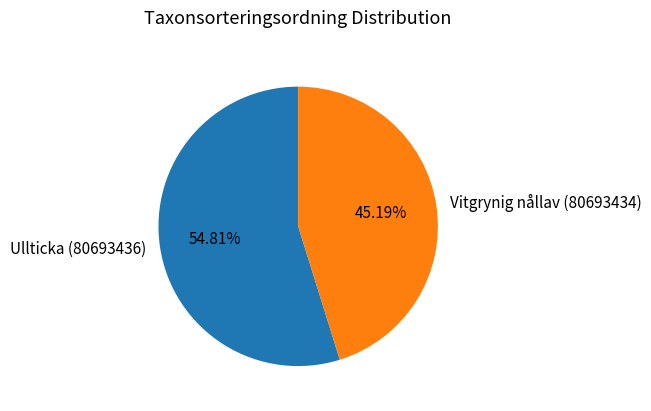

What is the ratio of the value at Ullticka (80693436) to the value at Vitgrynig nållav (80693434)?

1.2